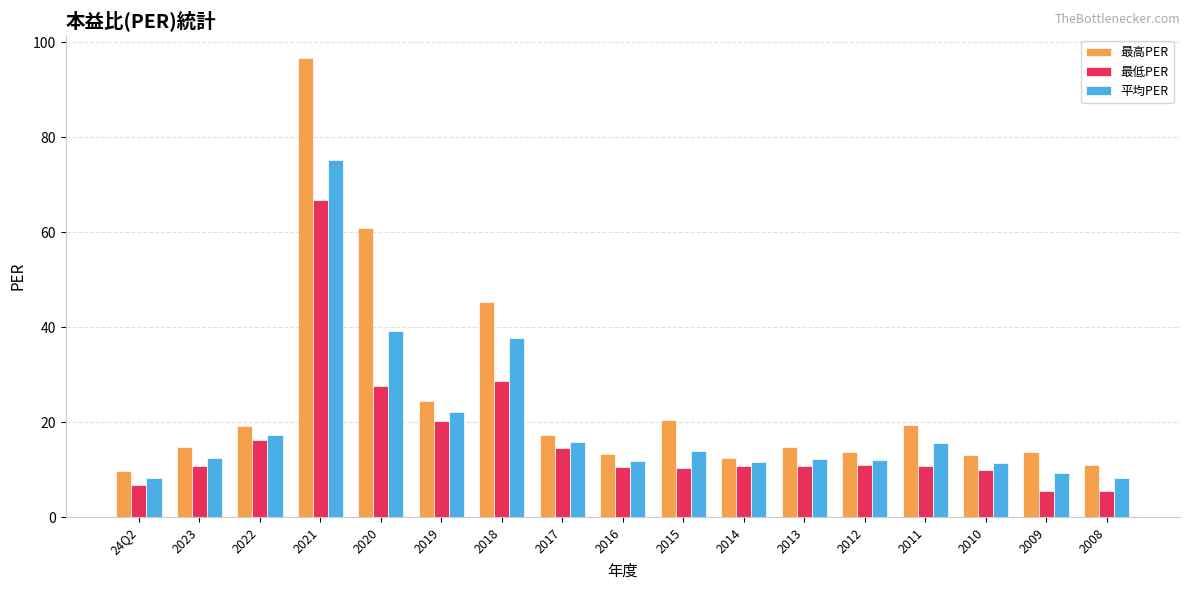

How many bars are there in each group?

3